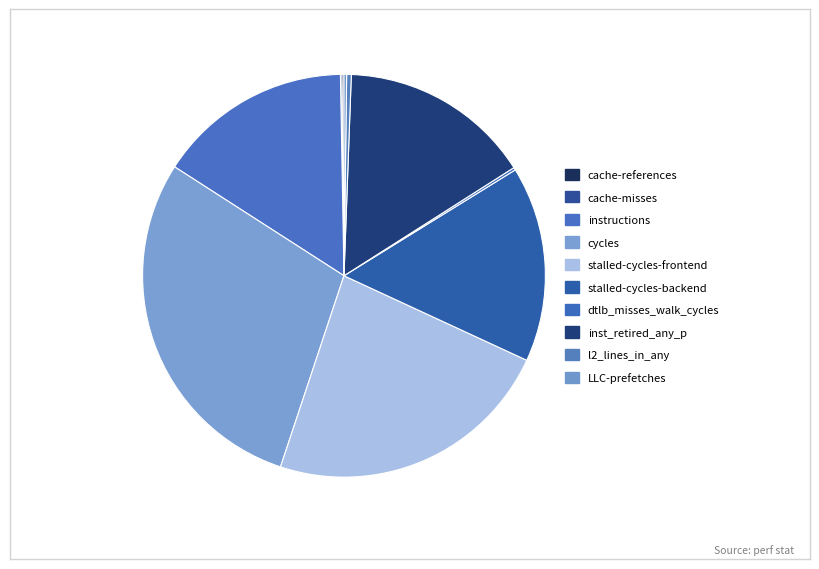

The LLC-prefetches slice represents 0% of the pie. True or false?

True